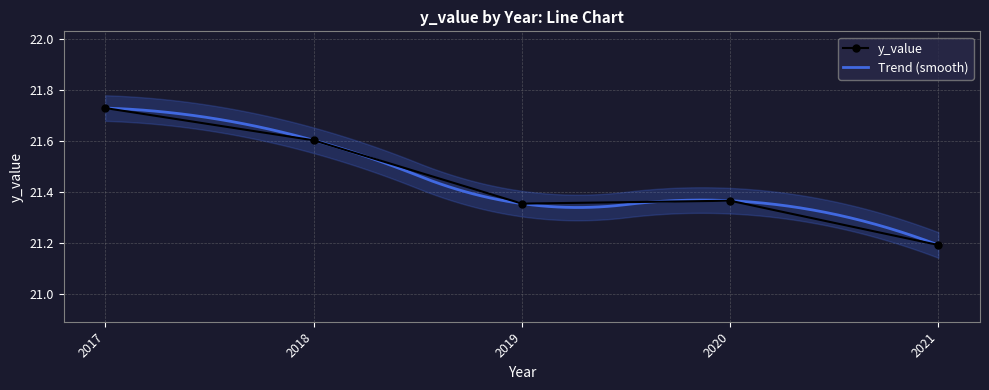

What is the difference between the maximum and second lowest values?

0.4